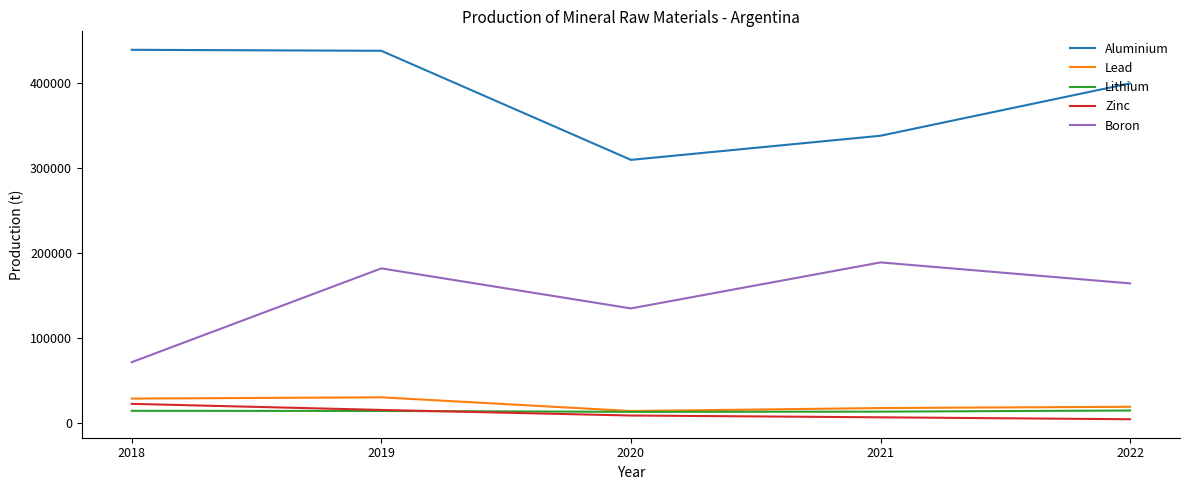

Which series has the largest total across all categories?

Aluminium